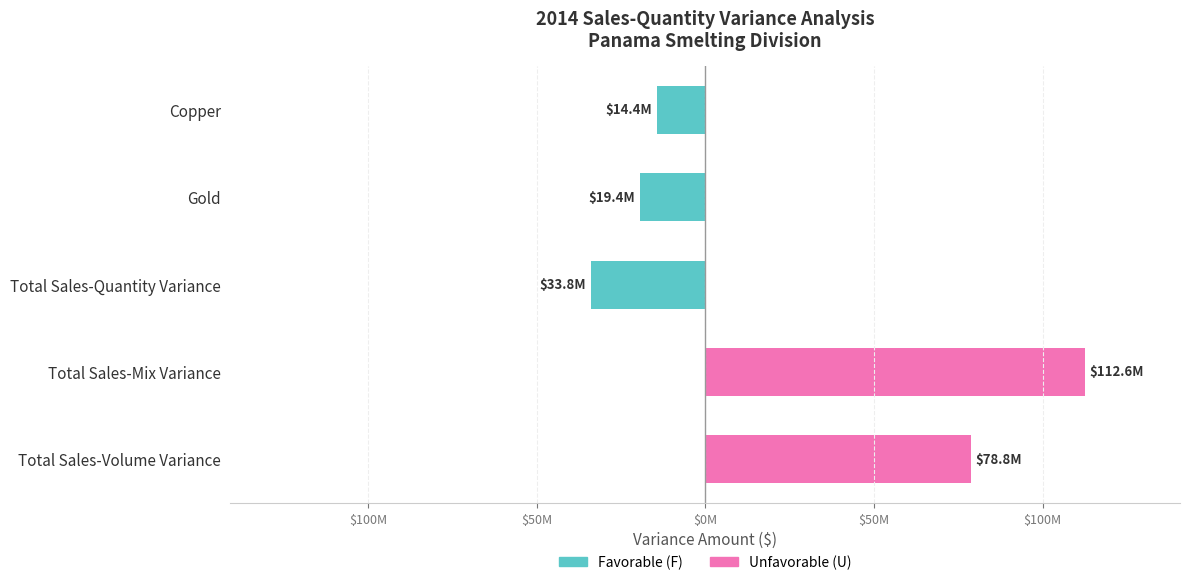

Which label corresponds to the largest value in the chart?

Total Sales-Mix Variance